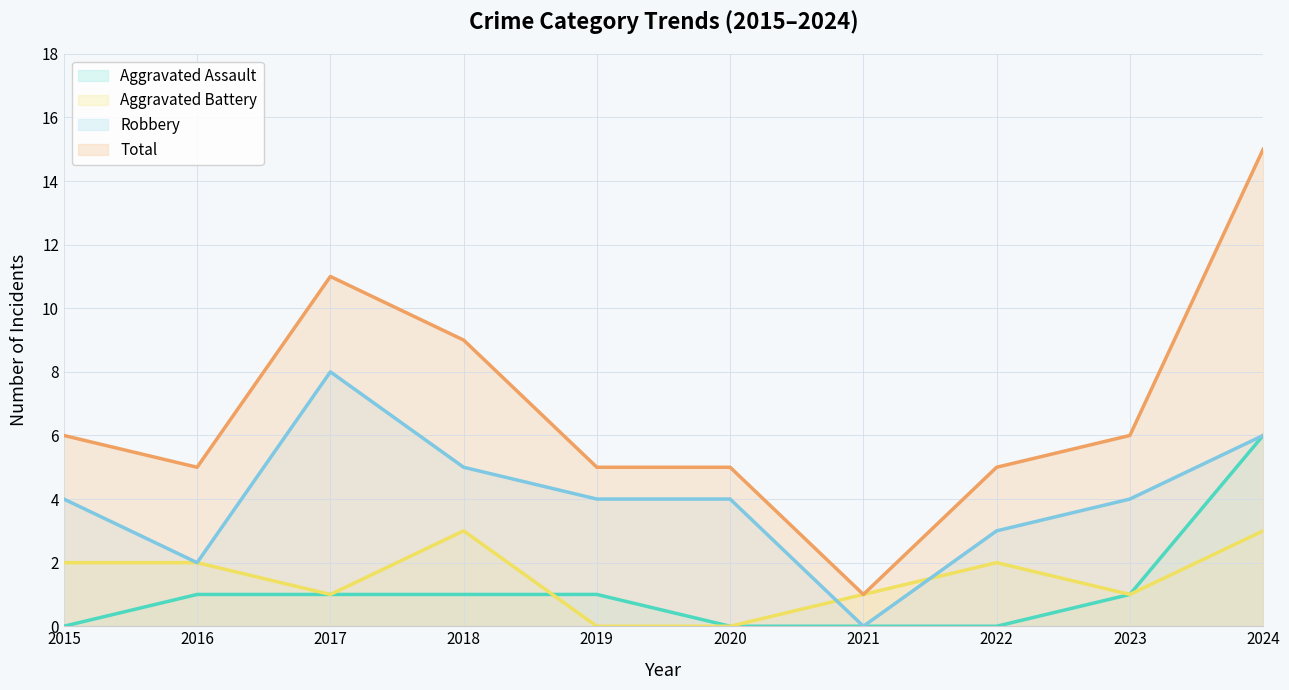

True or false: Total has a value of 6 at 2015.

True